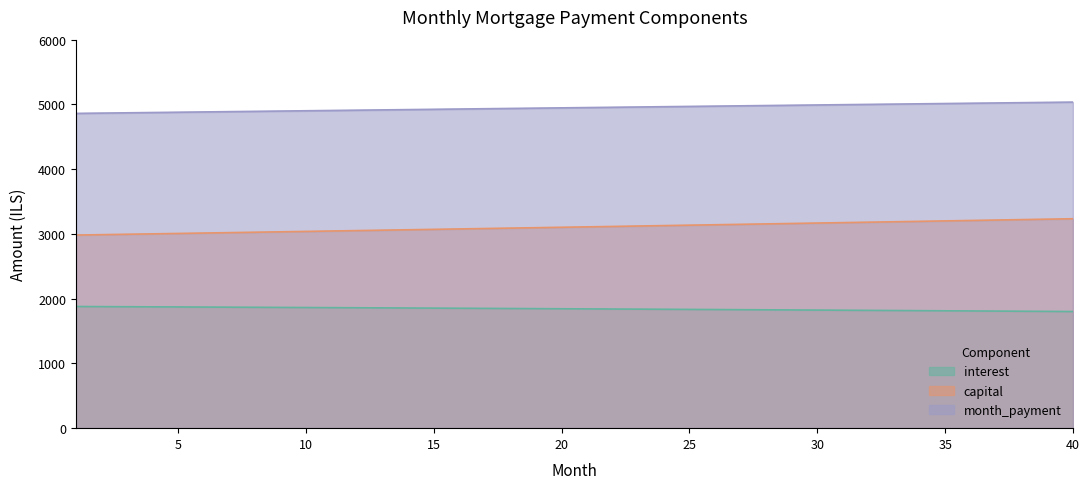

Rank the series by their average value, from lowest to highest.

interest, capital, month_payment